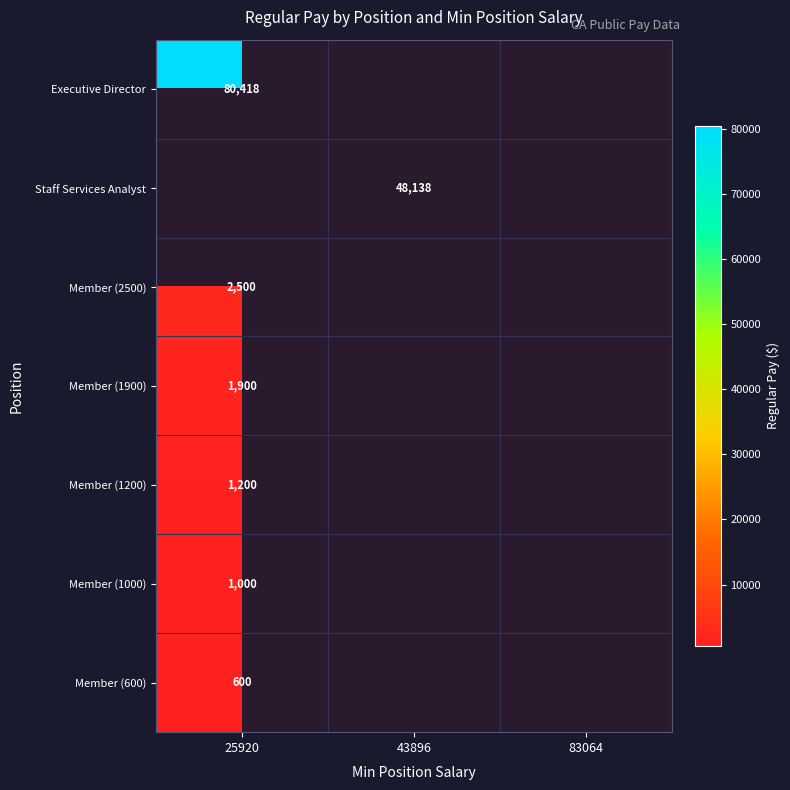

How many categories are shown in the chart?

3